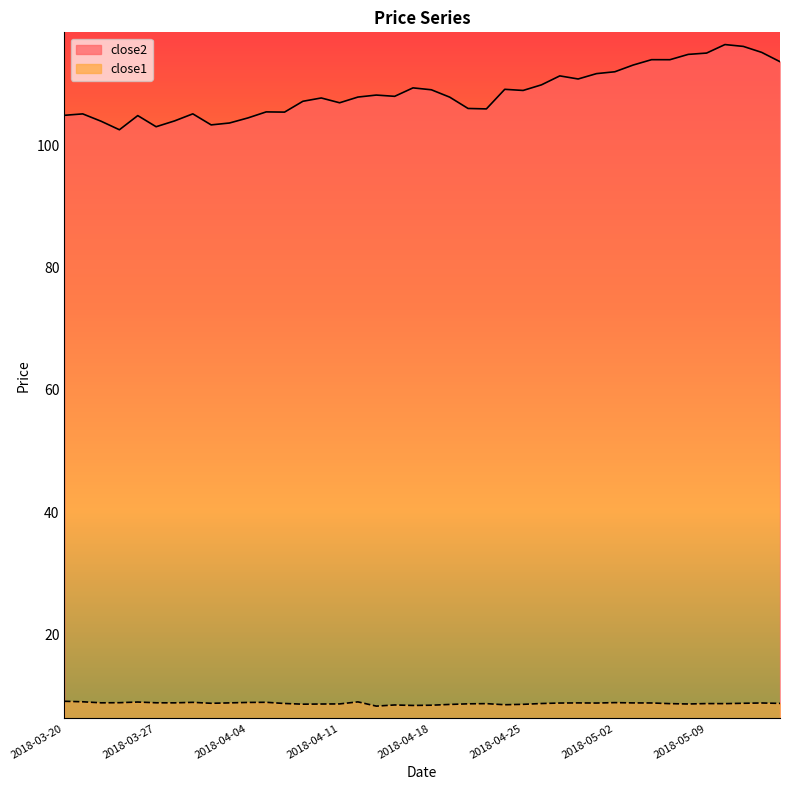

How many lines are shown in the chart?

2